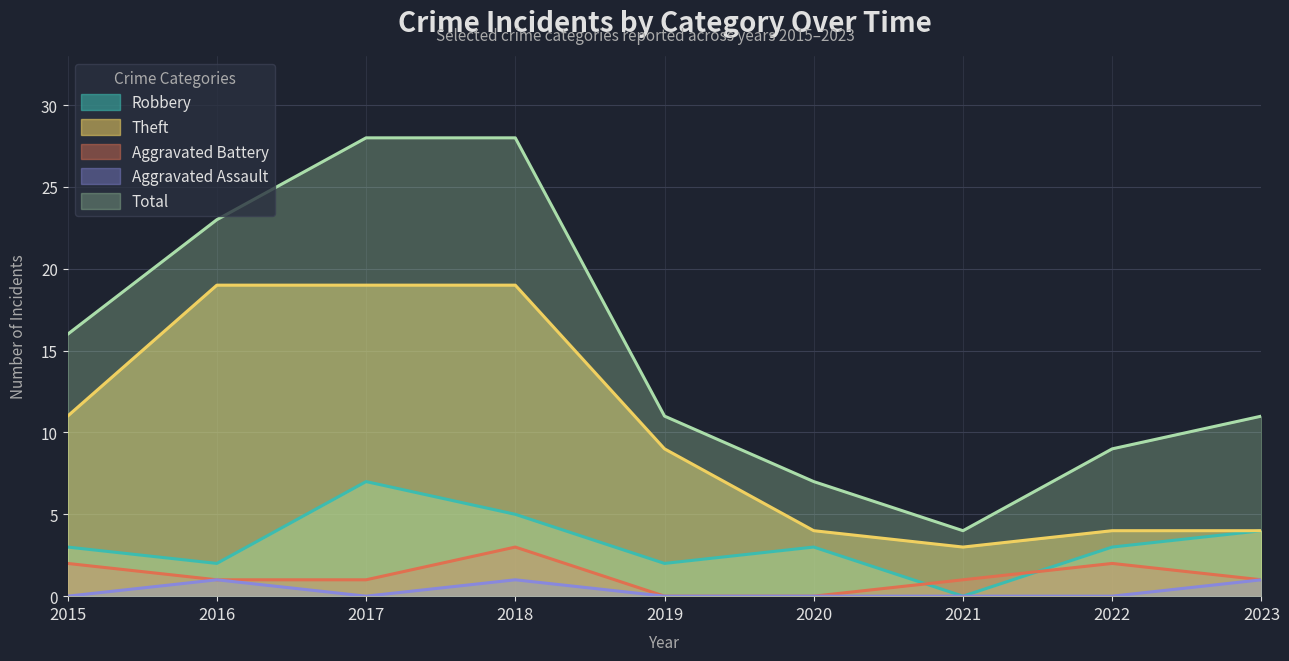

How many lines are shown in the chart?

5